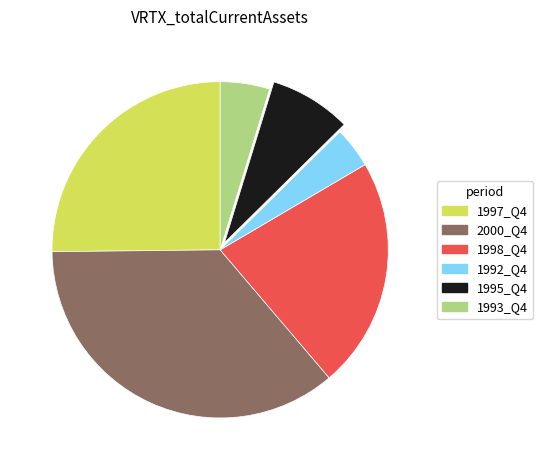

The 1995_Q4 slice represents 16% of the pie. True or false?

False